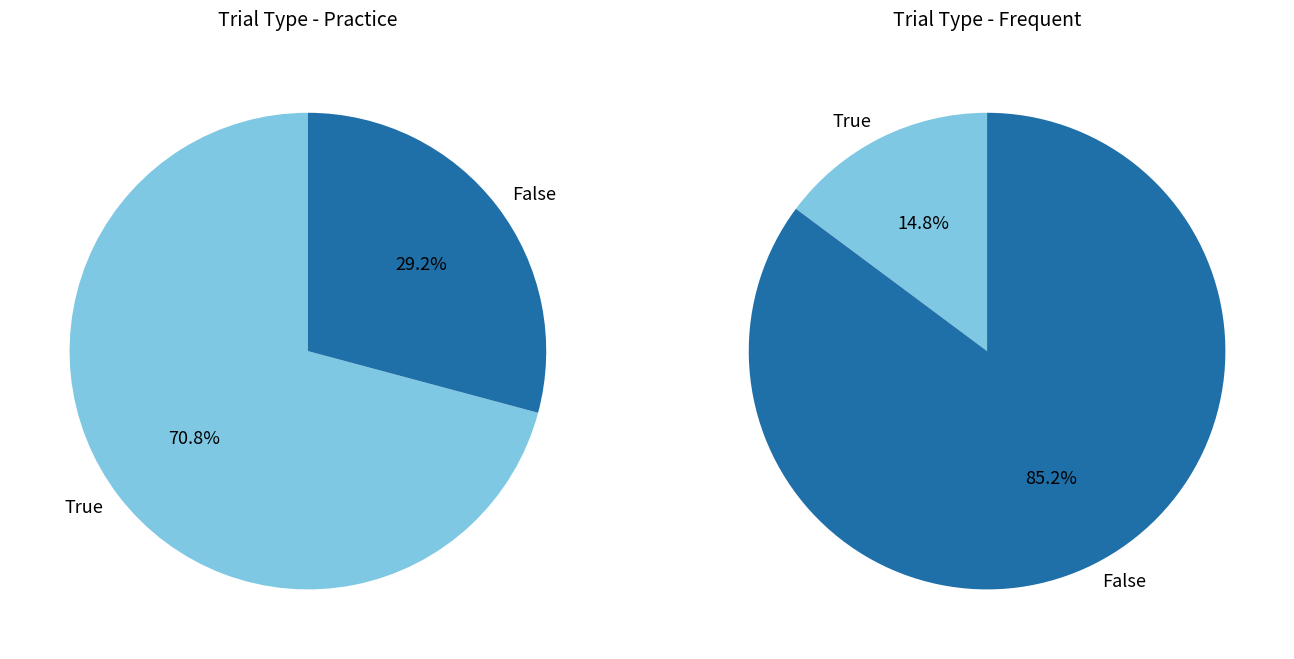

Is the sum of congruent_false and congruent_true greater than half?

Yes